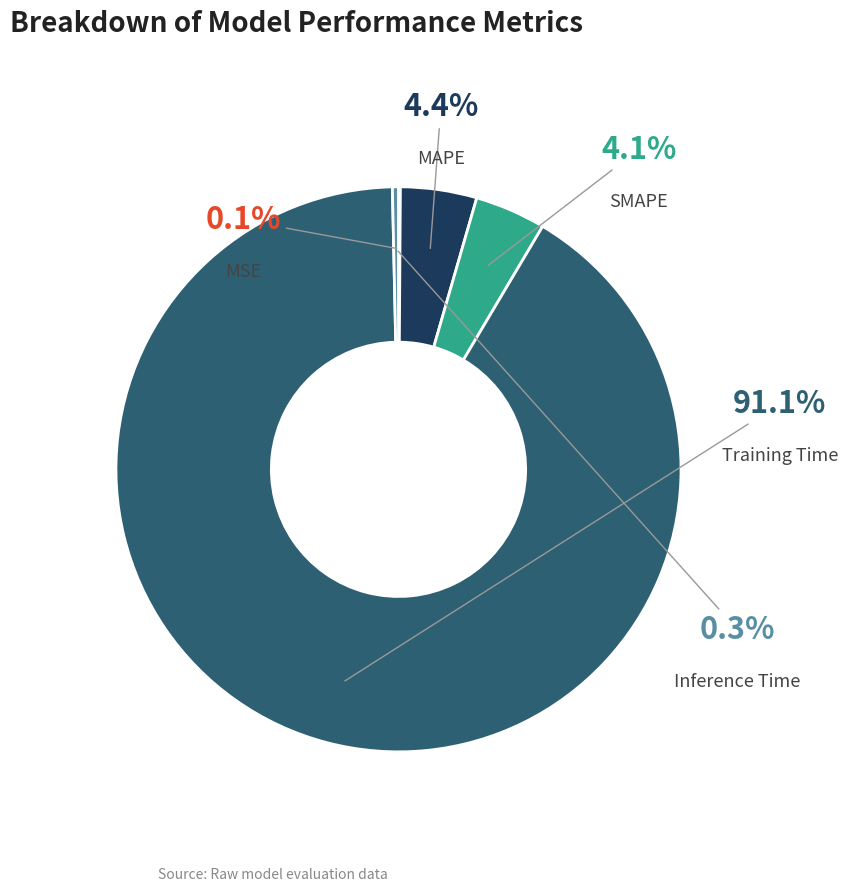

Is there any slice that represents more than half of the pie?

Yes